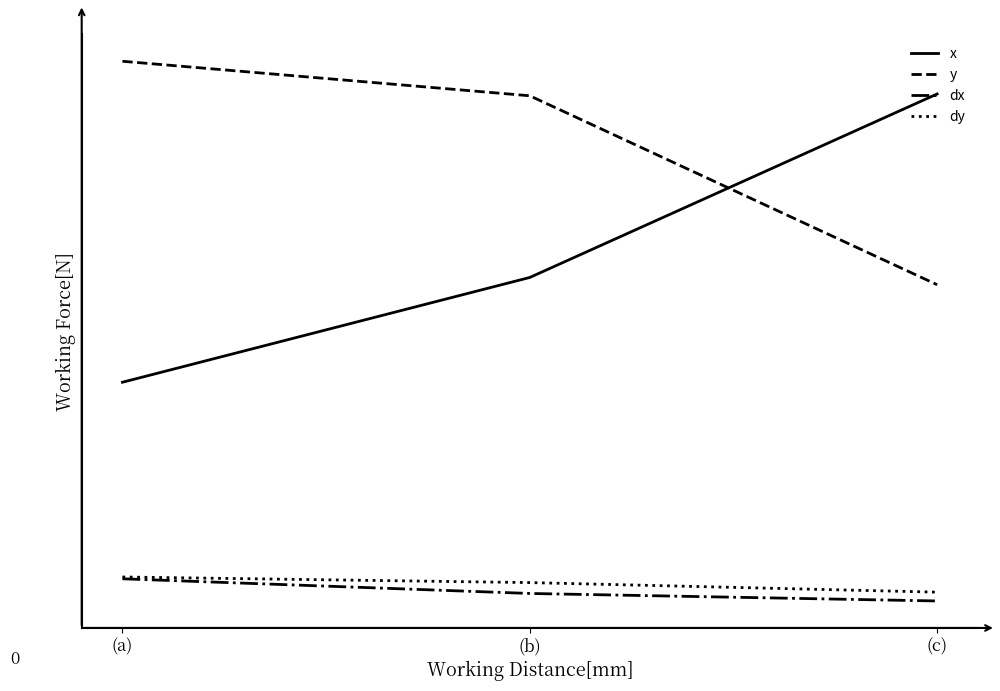

Rank the series at (a) from lowest to highest value.

dx, dy, x, y